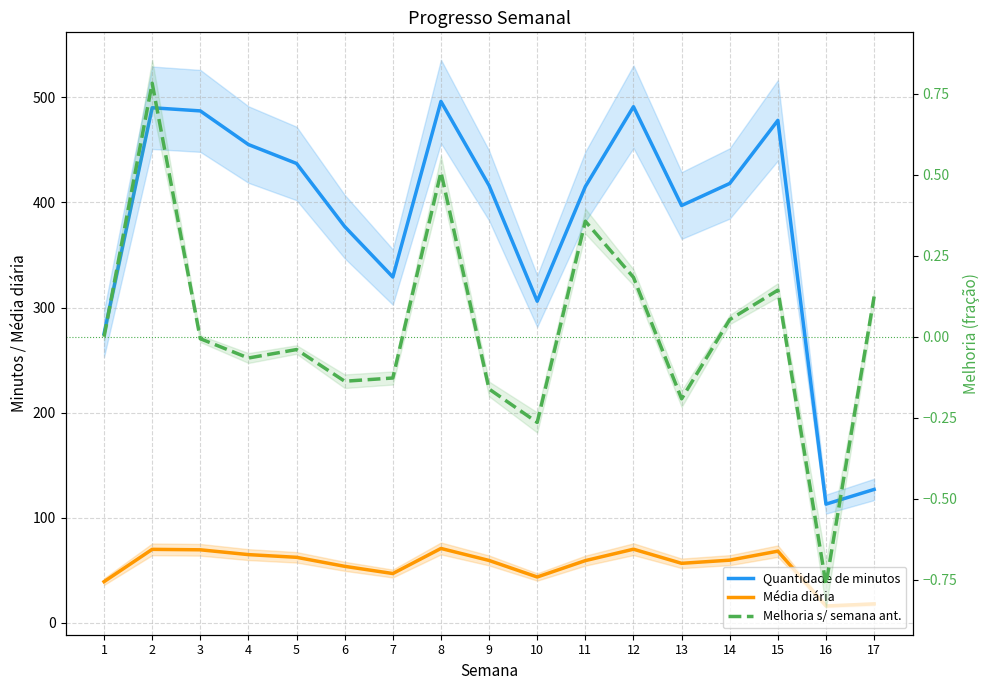

What value does the Quantidade de minutos series have at 5?

437.0